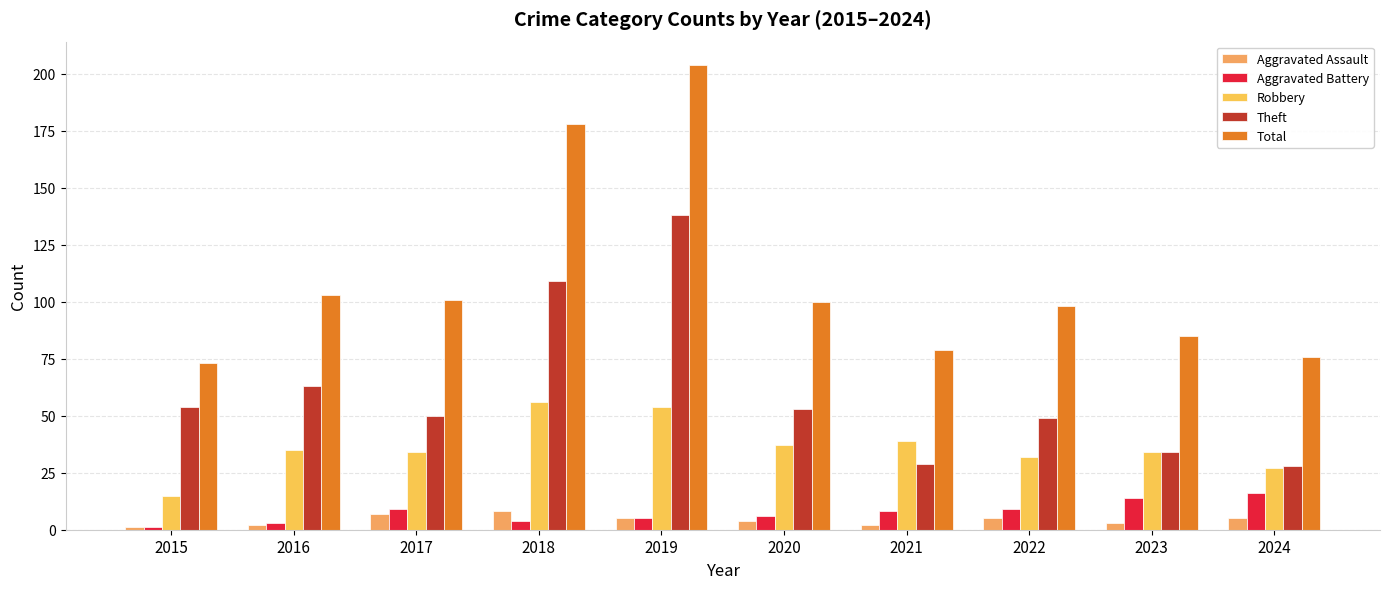

What is the difference between the Theft values at 2018 and 2019?

29